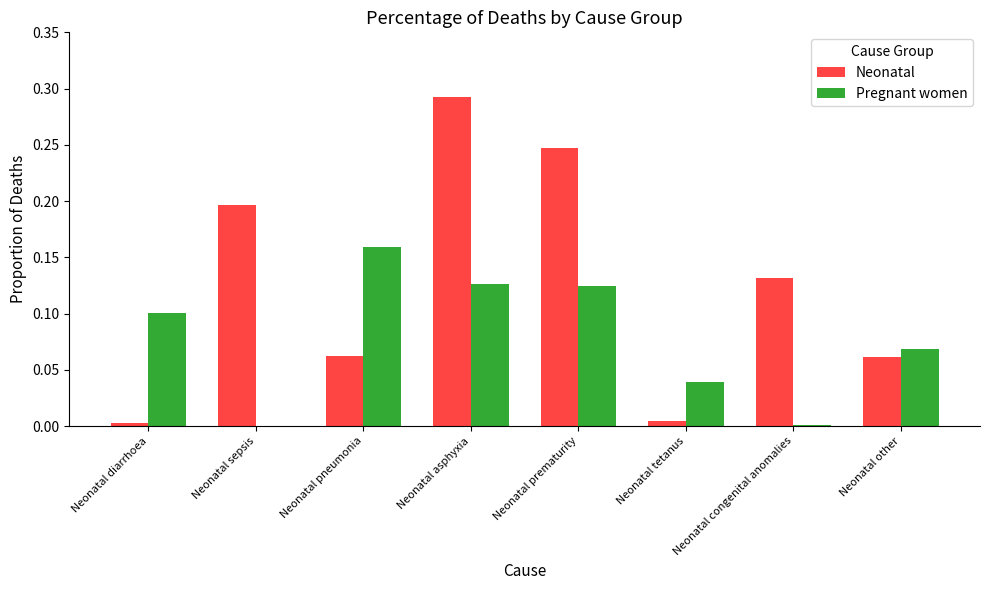

At which category does the chart reach its peak across all series?

Neonatal asphyxia